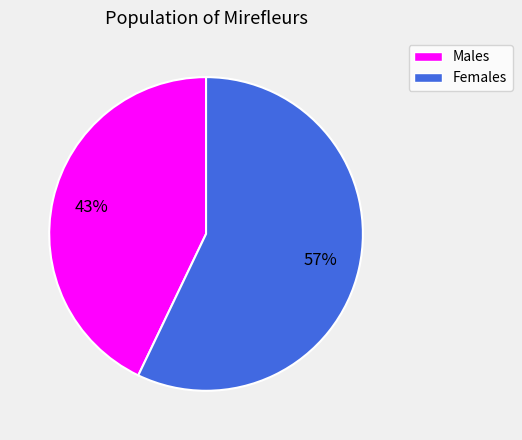

To the nearest percent, what is the difference between the largest and smallest slice percentages?

14%